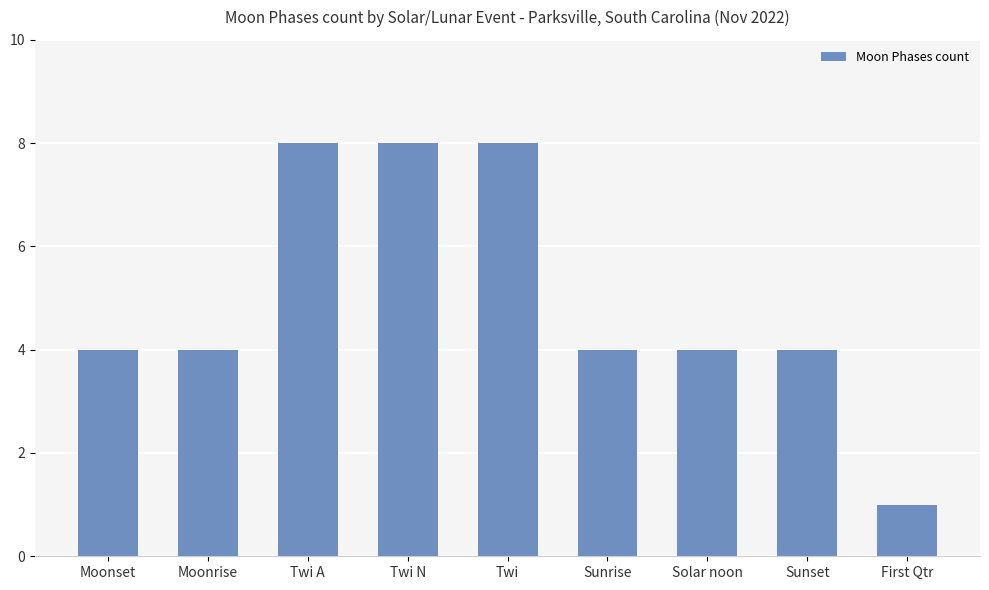

The value at Solar noon is 4. True or false?

True